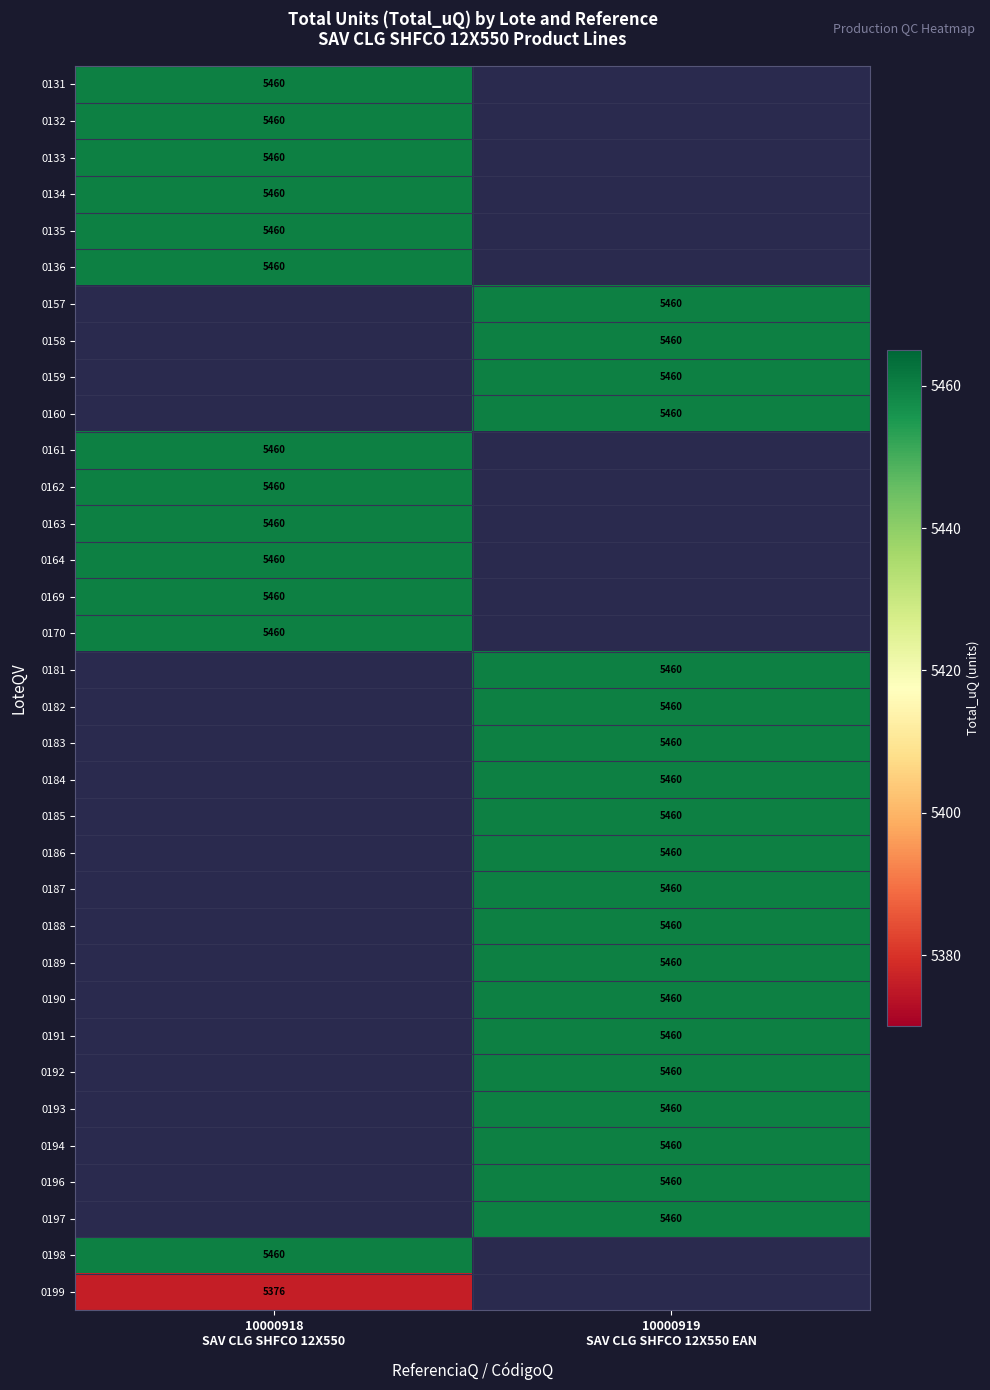

List the series in order of their overall mean, highest first.

0131, 0132, 0133, 0134, 0135, 0136, 0157, 0158, 0159, 0160, 0161, 0162, 0163, 0164, 0169, 0170, 0181, 0182, 0183, 0184, 0185, 0186, 0187, 0188, 0189, 0190, 0191, 0192, 0193, 0194, 0196, 0197, 0198, 0199